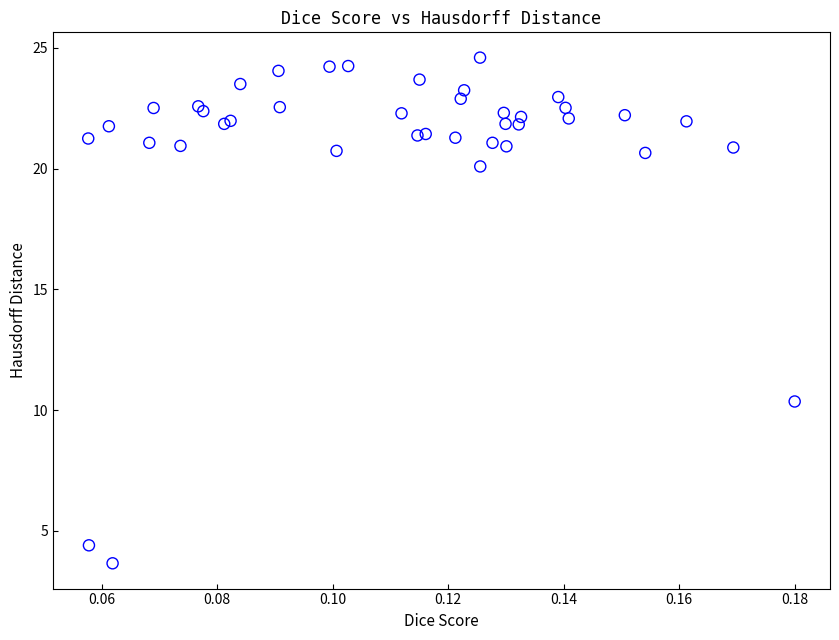

What Y value in the scatter plot is closest to 14?

10.4